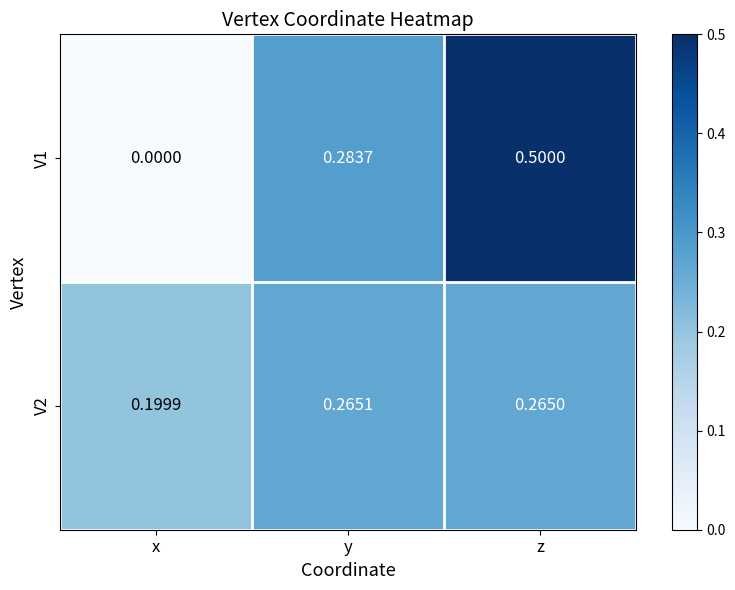

Is the value of V2 at x greater than the value of V1 at y?

No